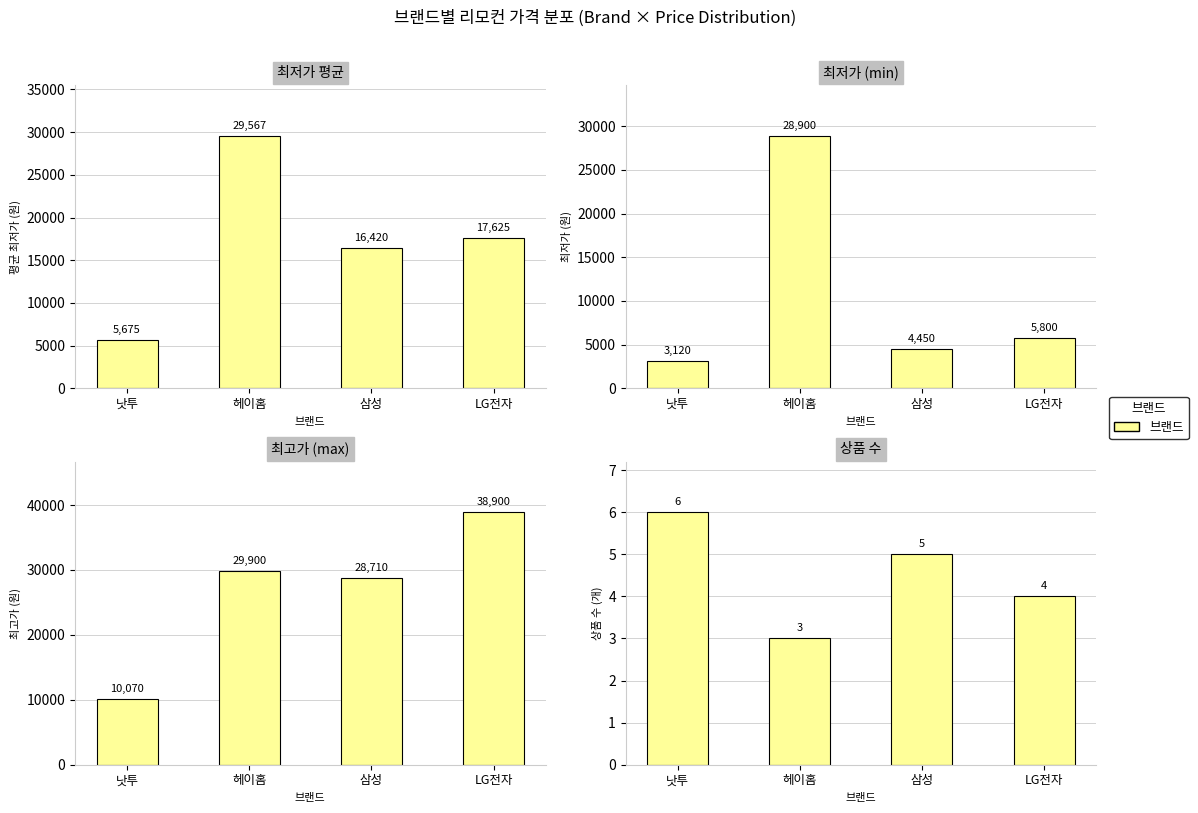

What is the difference between the maximum and minimum values?

3